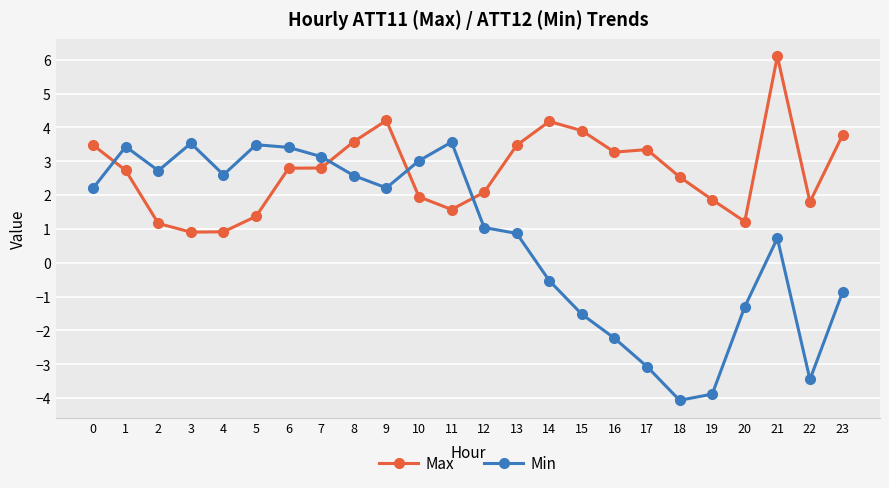

True or false: Min has a value of 2.6 at 8.

True